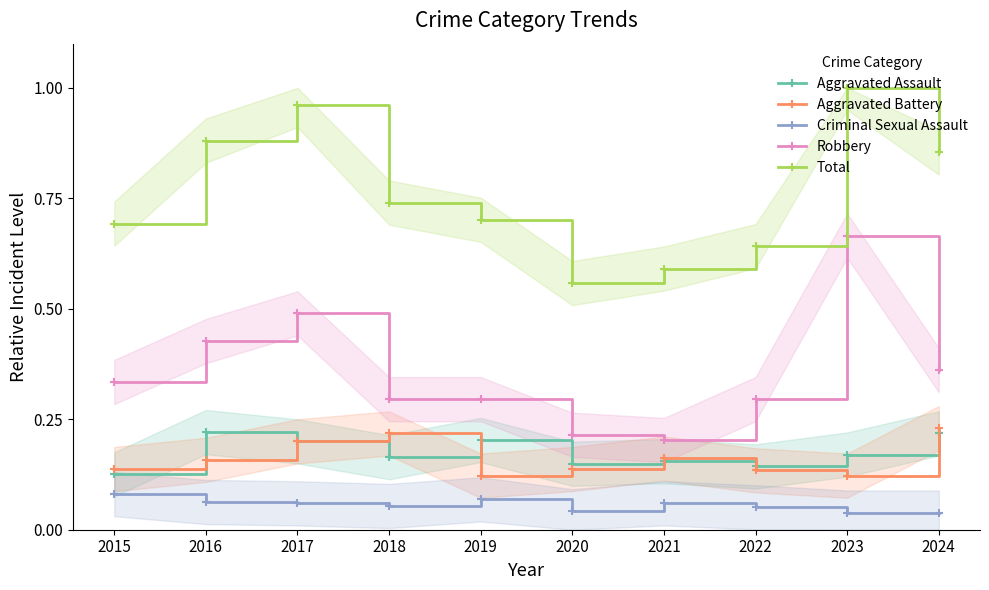

Is the value of Criminal Sexual Assault at 2022 greater than the value of Aggravated Battery at 2015?

No